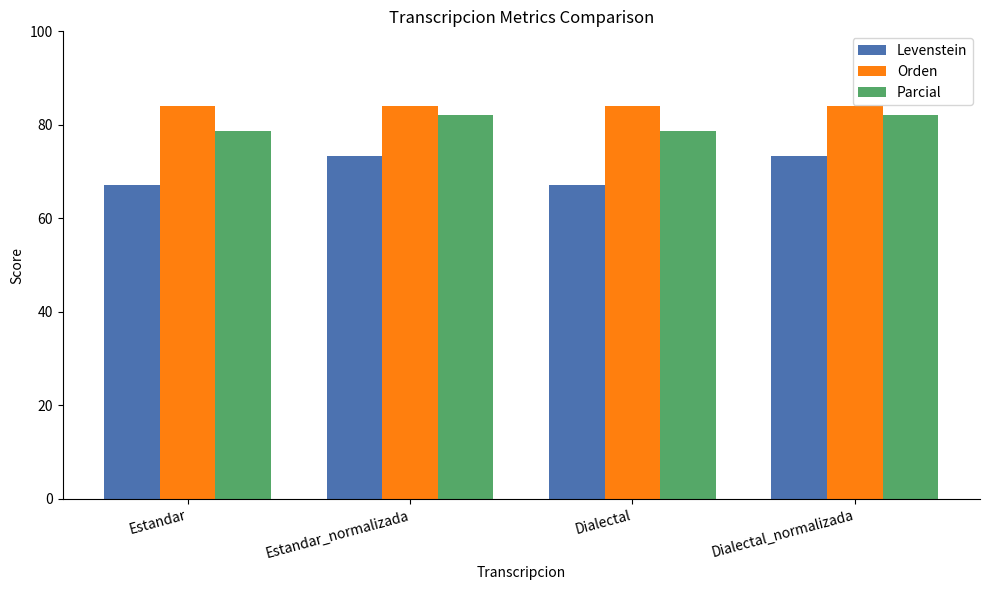

How many distinct data groups are displayed?

3